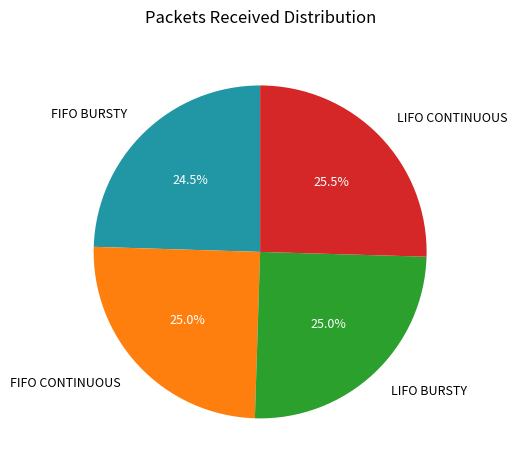

To the nearest percent, what portion does LIFO BURSTY represent?

25%